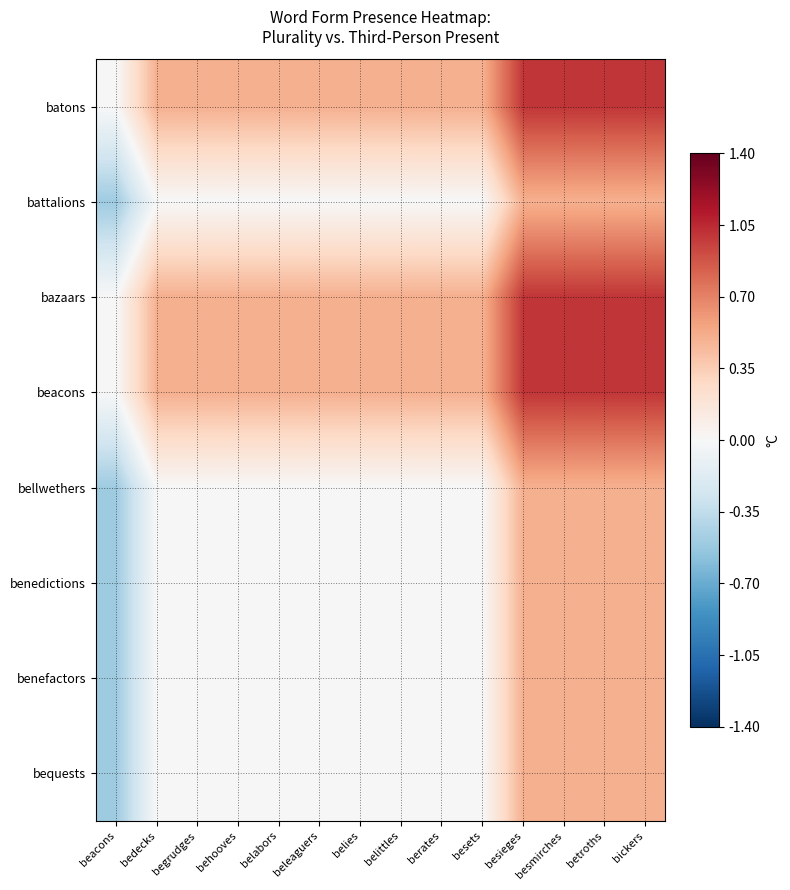

Reading left to right, extract all data points from this chart.

batons: beacons=0.0	bedecks=0.5	begrudges=0.5	behooves=0.5	belabors=0.5	beleaguers=0.5	belies=0.5	belittles=0.5	berates=0.5	besets=0.5	besieges=1.0	besmirches=1.0	betroths=1.0	bickers=1.0
battalions: beacons=-0.5	bedecks=0.0	begrudges=0.0	behooves=0.0	belabors=0.0	beleaguers=0.0	belies=0.0	belittles=0.0	berates=0.0	besets=0.0	besieges=0.5	besmirches=0.5	betroths=0.5	bickers=0.5
bazaars: beacons=0.0	bedecks=0.5	begrudges=0.5	behooves=0.5	belabors=0.5	beleaguers=0.5	belies=0.5	belittles=0.5	berates=0.5	besets=0.5	besieges=1.0	besmirches=1.0	betroths=1.0	bickers=1.0
beacons: beacons=0.0	bedecks=0.5	begrudges=0.5	behooves=0.5	belabors=0.5	beleaguers=0.5	belies=0.5	belittles=0.5	berates=0.5	besets=0.5	besieges=1.0	besmirches=1.0	betroths=1.0	bickers=1.0
bellwethers: beacons=-0.5	bedecks=0.0	begrudges=0.0	behooves=0.0	belabors=0.0	beleaguers=0.0	belies=0.0	belittles=0.0	berates=0.0	besets=0.0	besieges=0.5	besmirches=0.5	betroths=0.5	bickers=0.5
benedictions: beacons=-0.5	bedecks=0.0	begrudges=0.0	behooves=0.0	belabors=0.0	beleaguers=0.0	belies=0.0	belittles=0.0	berates=0.0	besets=0.0	besieges=0.5	besmirches=0.5	betroths=0.5	bickers=0.5
benefactors: beacons=-0.5	bedecks=0.0	begrudges=0.0	behooves=0.0	belabors=0.0	beleaguers=0.0	belies=0.0	belittles=0.0	berates=0.0	besets=0.0	besieges=0.5	besmirches=0.5	betroths=0.5	bickers=0.5
bequests: beacons=-0.5	bedecks=0.0	begrudges=0.0	behooves=0.0	belabors=0.0	beleaguers=0.0	belies=0.0	belittles=0.0	berates=0.0	besets=0.0	besieges=0.5	besmirches=0.5	betroths=0.5	bickers=0.5